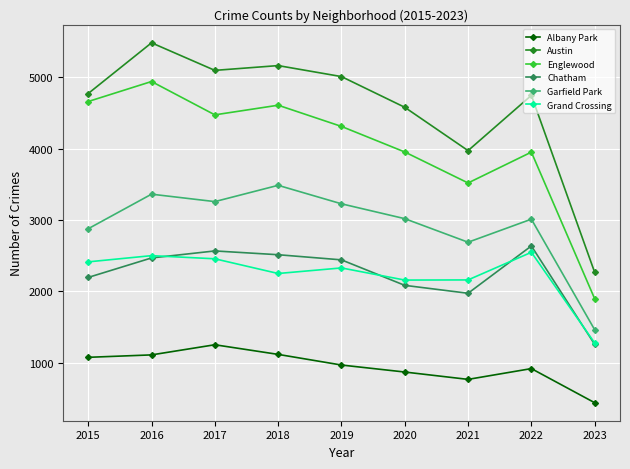

At which category is the sum across all series the highest?

2016